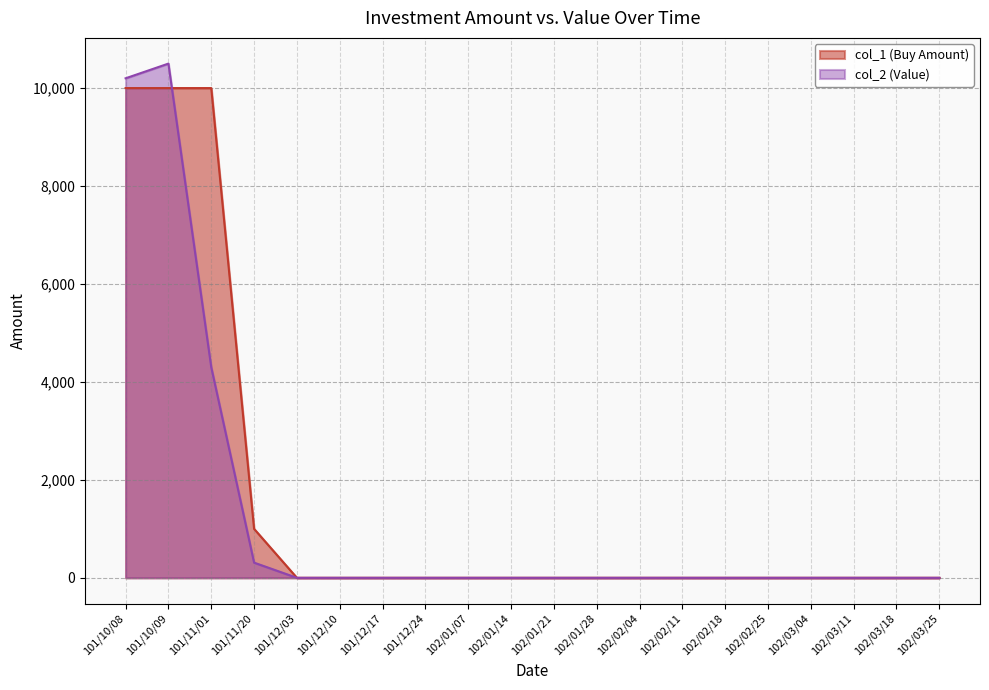

Does the chart display data point markers on the line(s)?

No